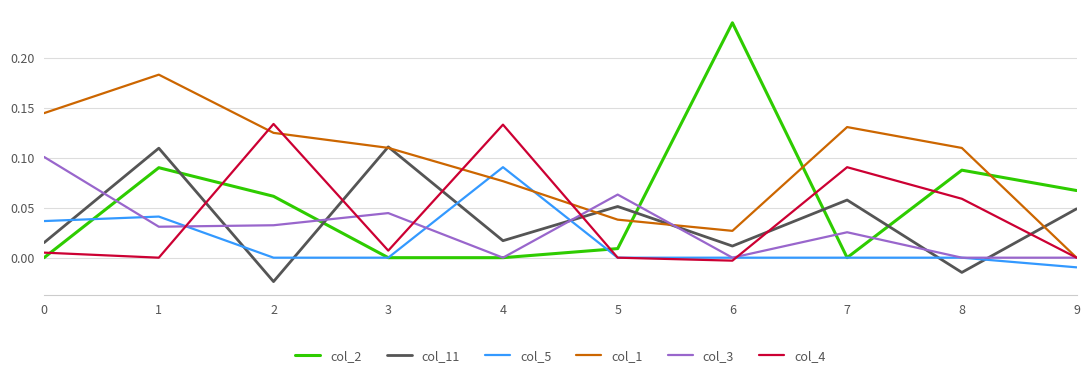

Which series has the widest spread of values?

col_2